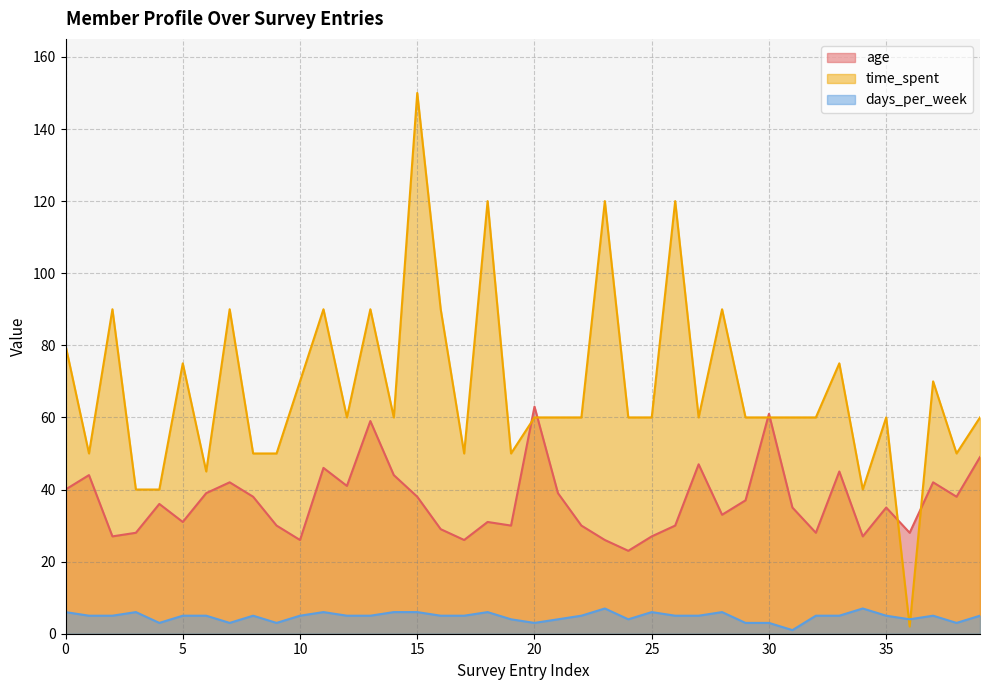

Rank the series by their average value, from highest to lowest.

time_spent, age, days_per_week